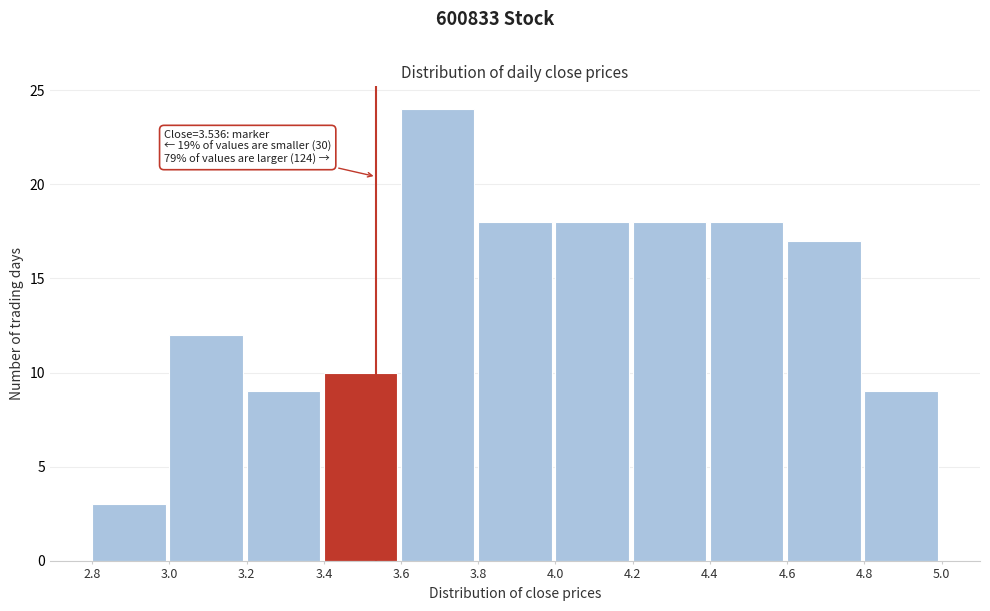

Which range on the x-axis has the tallest bar?

3.6 to 3.8